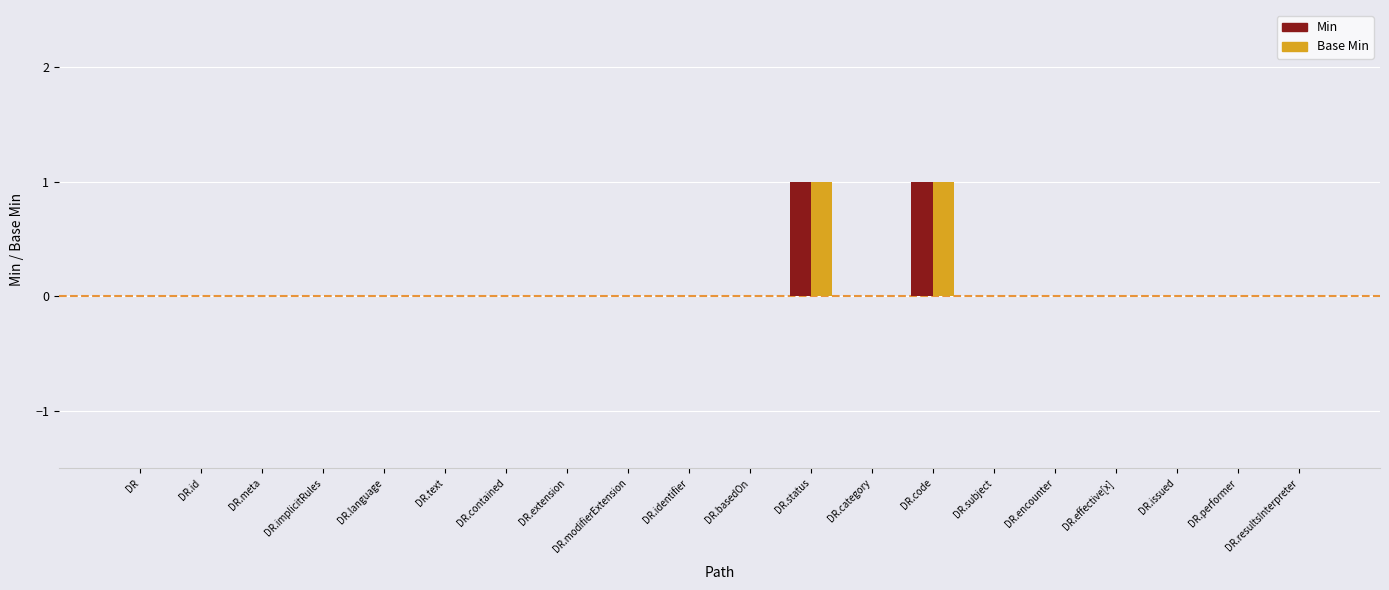

What is the maximum value shown in the chart?

1